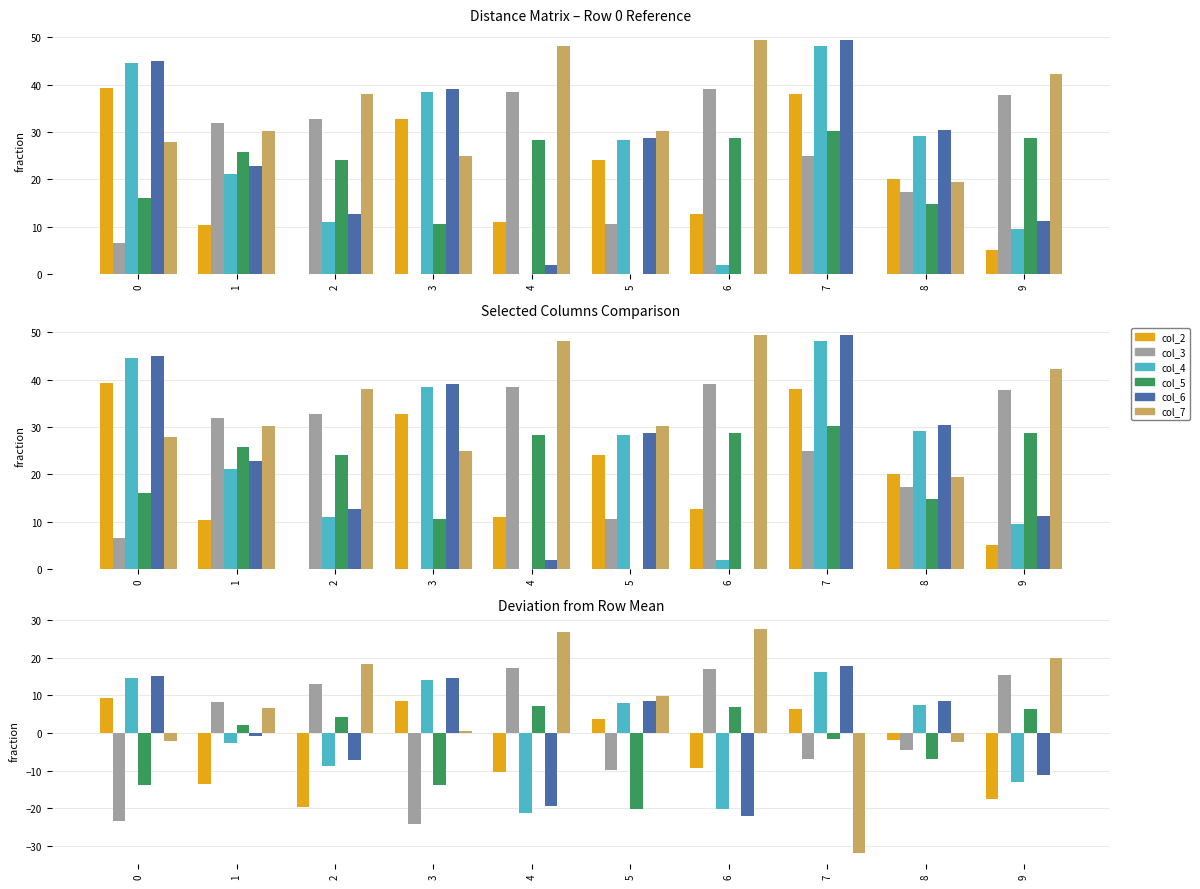

Reading left to right, what are all the values shown in this chart?

col_2: 9.4	-13.4	-19.7	8.5	-10.4	3.8	-9.3	6.3	-1.9	-17.4
col_3: -23.3	8.2	13.0	-24.3	17.2	-9.8	17.1	-6.8	-4.6	15.3
col_4: 14.6	-2.6	-8.8	14.2	-21.3	8.1	-20.1	16.3	7.3	-13.0
col_5: -13.8	2.1	4.3	-13.8	7.1	-20.3	6.8	-1.7	-7.0	6.4
col_6: 15.0	-0.8	-7.1	14.7	-19.4	8.5	-22.0	17.7	8.6	-11.2
col_7: -2.0	6.6	18.3	0.6	26.8	9.8	27.5	-31.8	-2.5	19.9